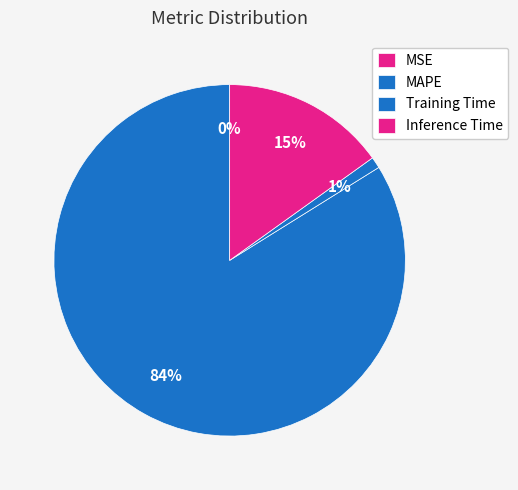

Is it true that MAPE is 71% of the pie?

False